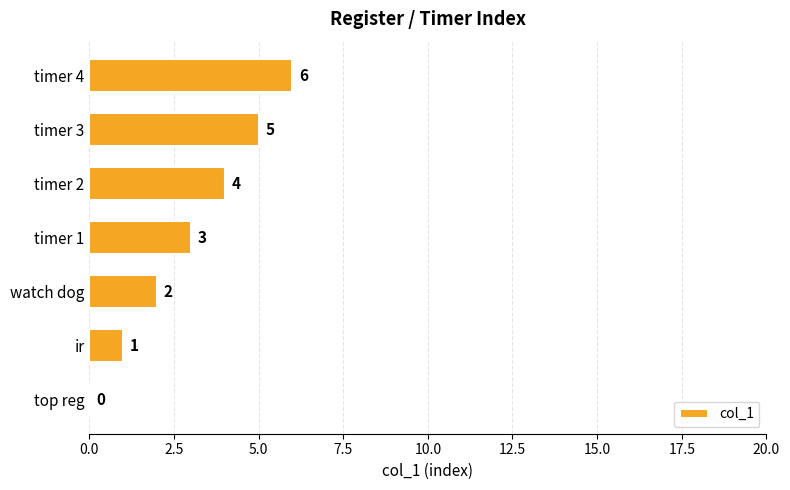

What is the average value?

3